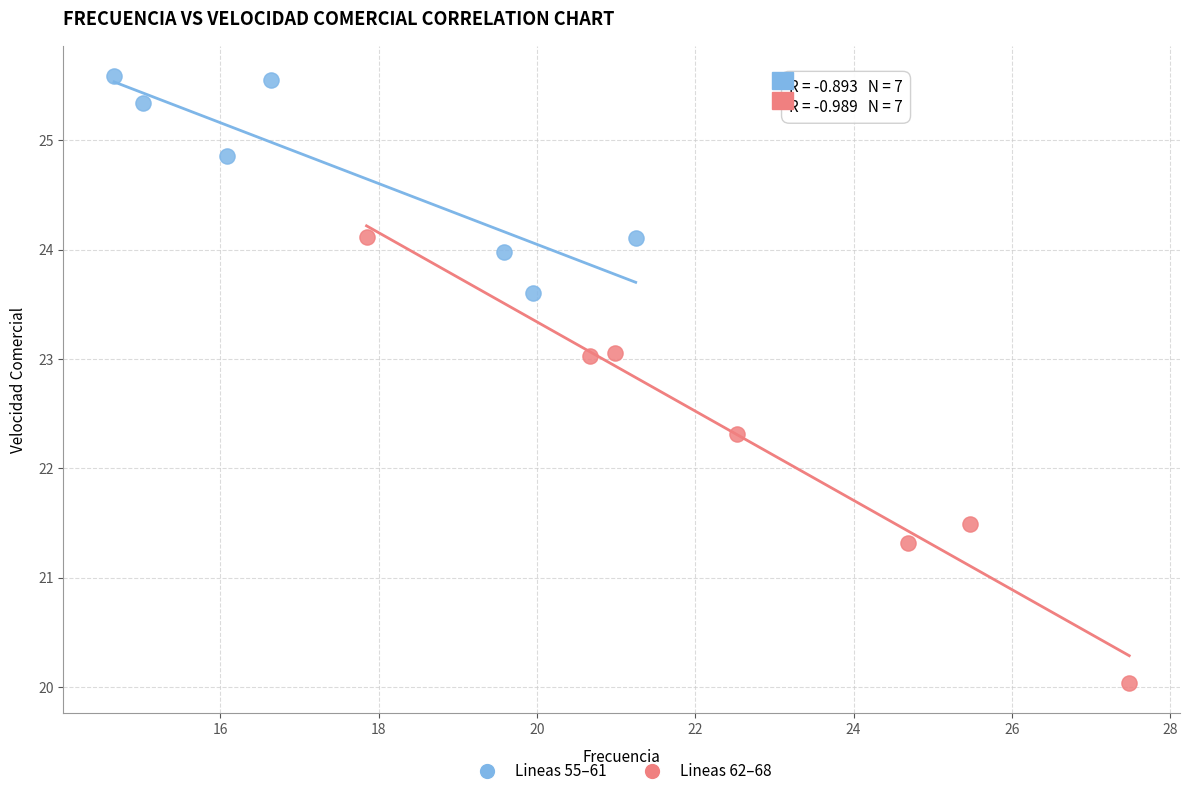

Which series reaches the minimum Y coordinate?

Lineas 62–68